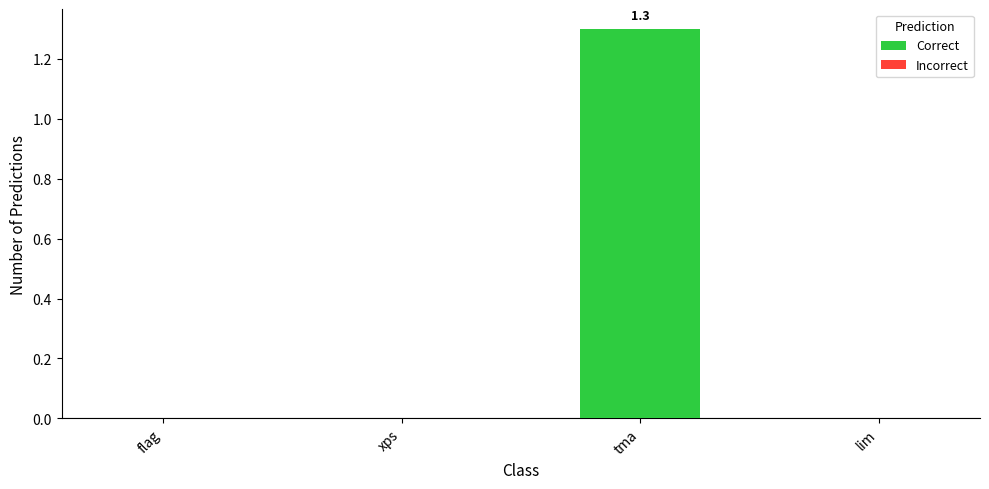

Are the bars horizontal?

No